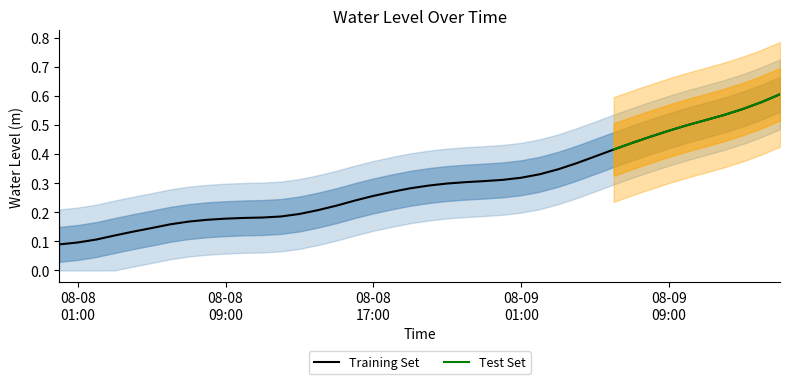

What is the minimum value shown in the chart?

0.1